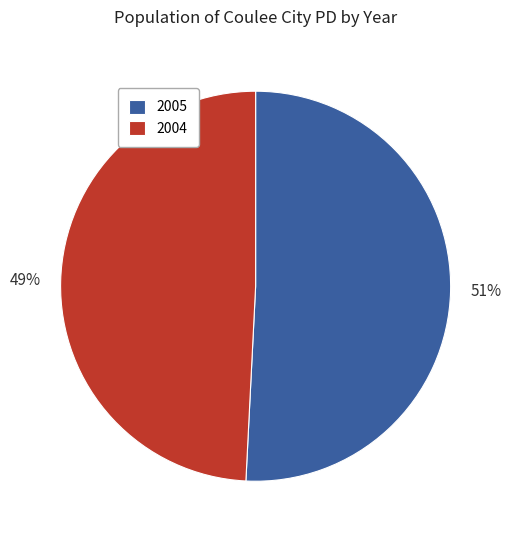

Which slice is the smallest?

2004